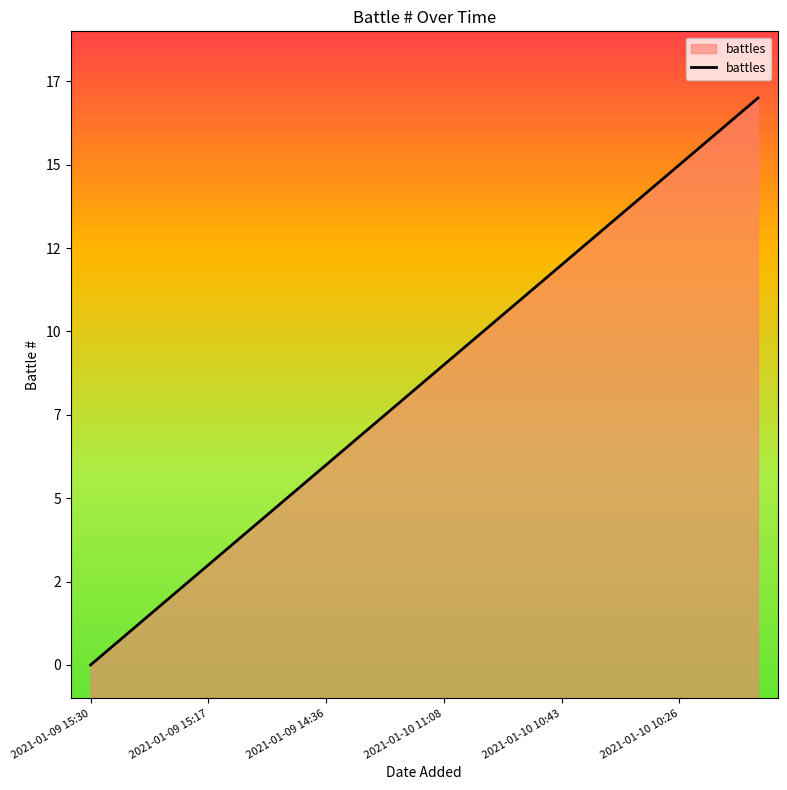

Count the number of values greater than 9.

8